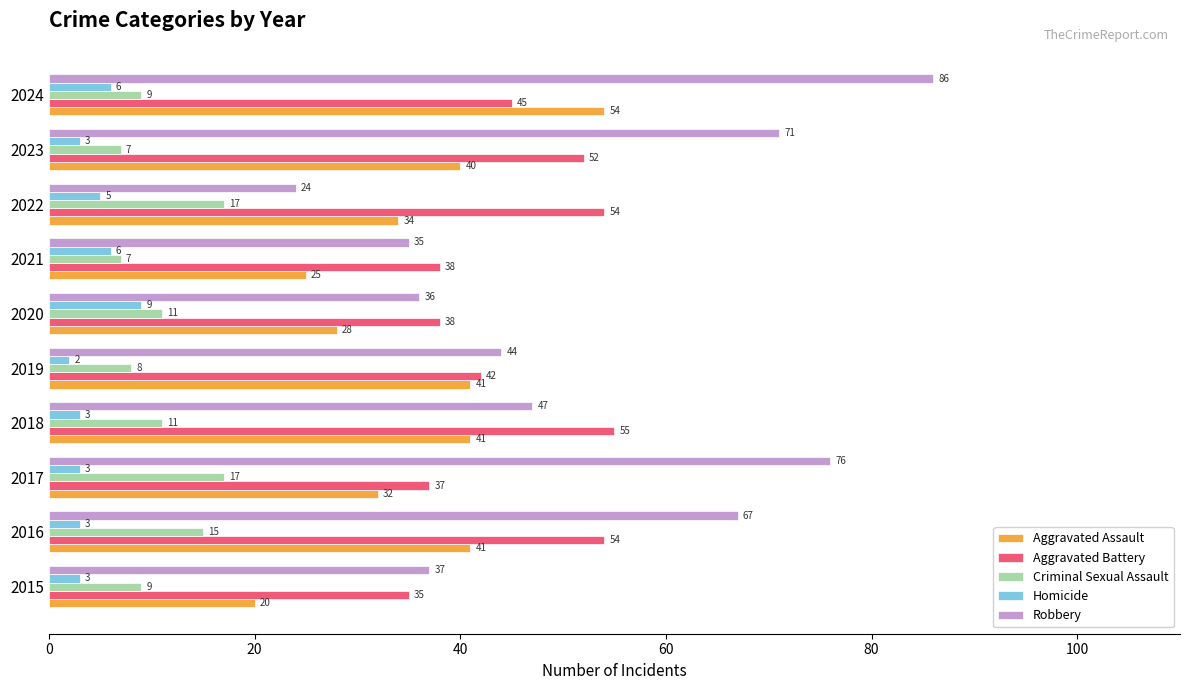

Is it true that Homicide equals 3 at 2015?

True